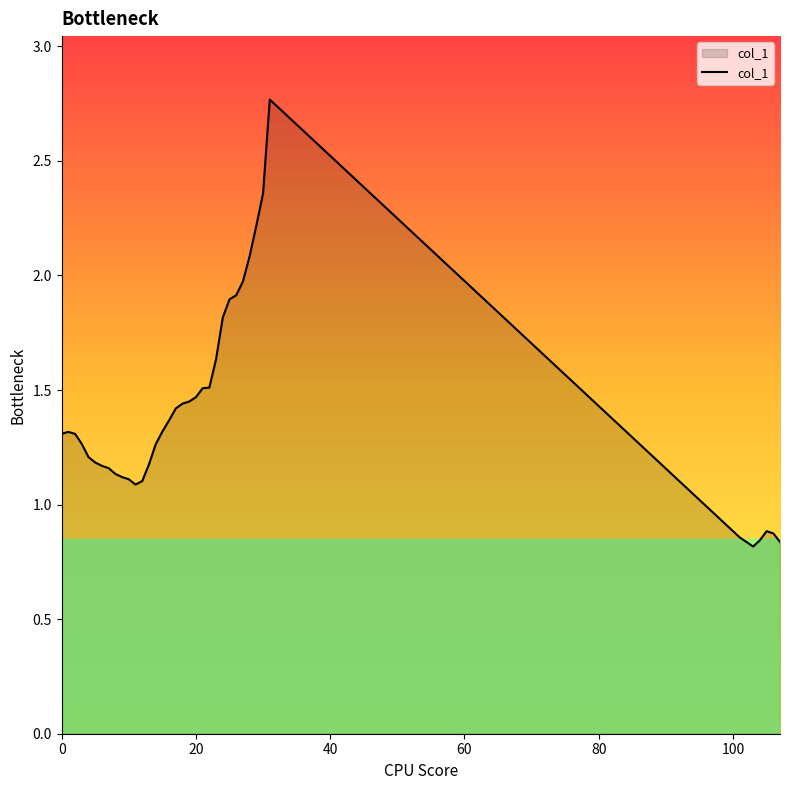

What is the difference between the maximum and minimum values?

2.0